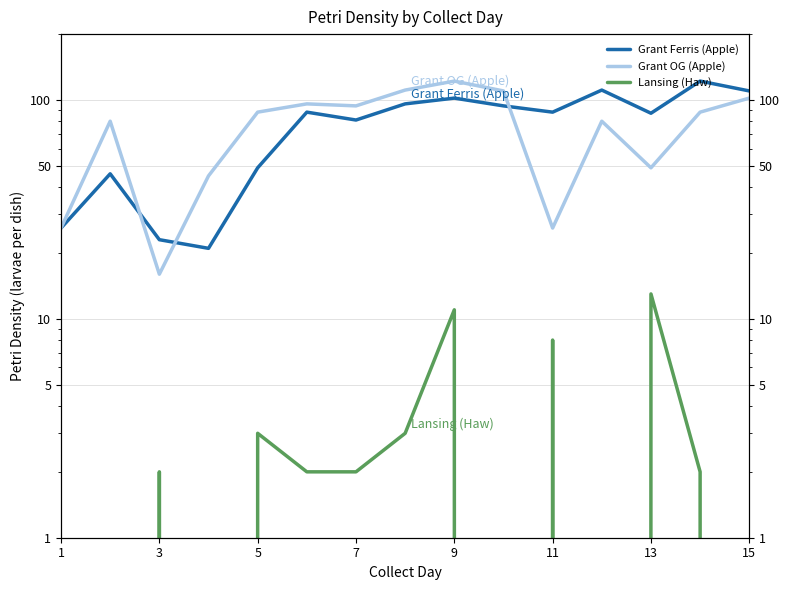

Reading left to right, list all the values displayed in this chart.

Grant Ferris (Apple): 26	46	23	21	49	88	81	96	102	94	88	111	87	122	110
Grant OG (Apple): 26	80	16	45	88	96	94	111	122	110	26	80	49	88	102
Lansing (Haw): 0	0	2	0	3	2	2	3	11	0	8	0	13	2	0